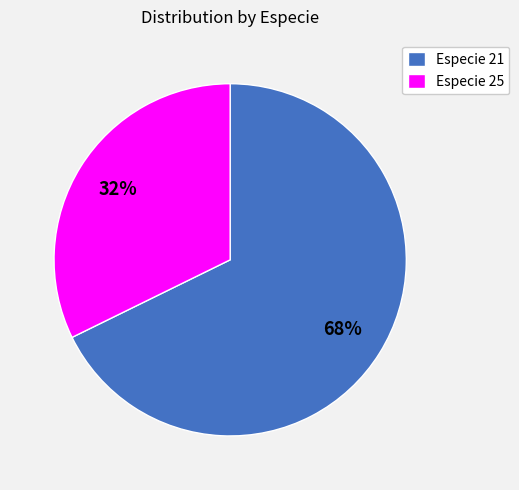

Combined, do Especie 25 and Especie 21 account for over 50%?

Yes